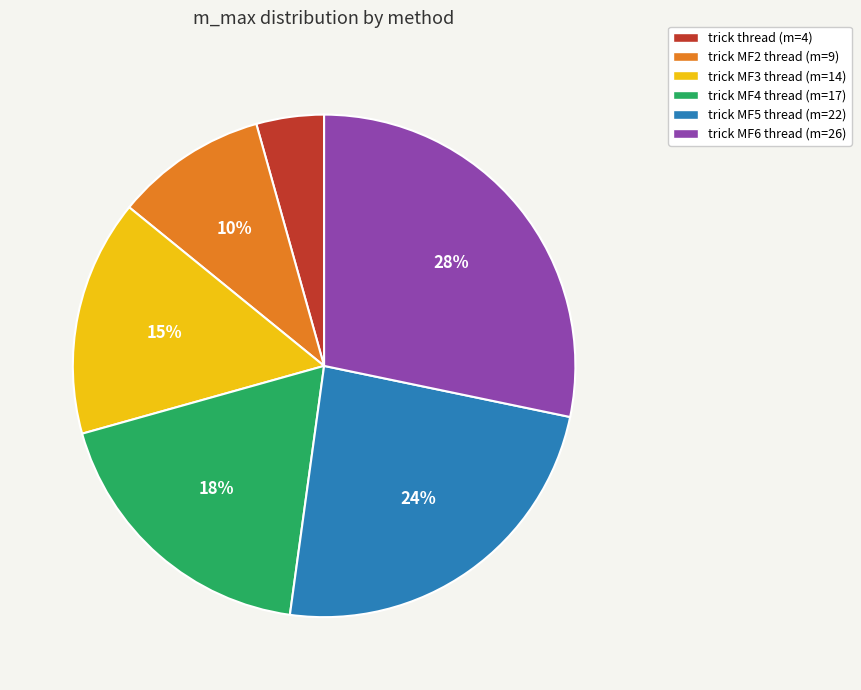

What is the smallest slice in the pie chart?

trick thread